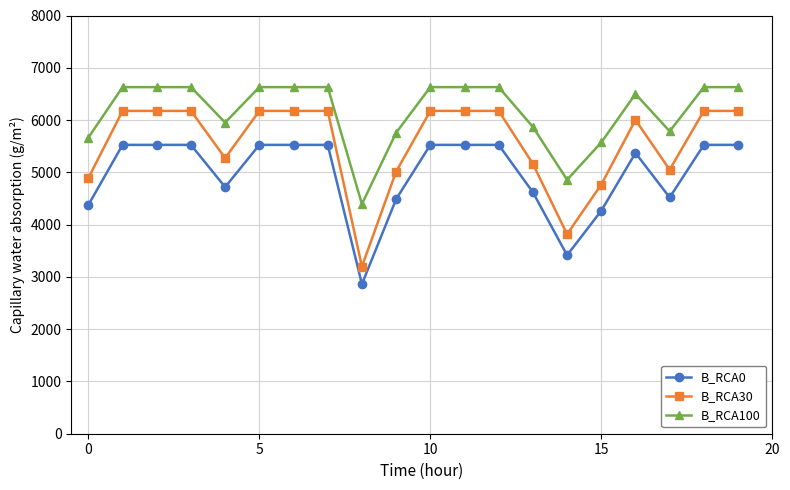

What is the average value of the B_RCA0 series?

4970.3